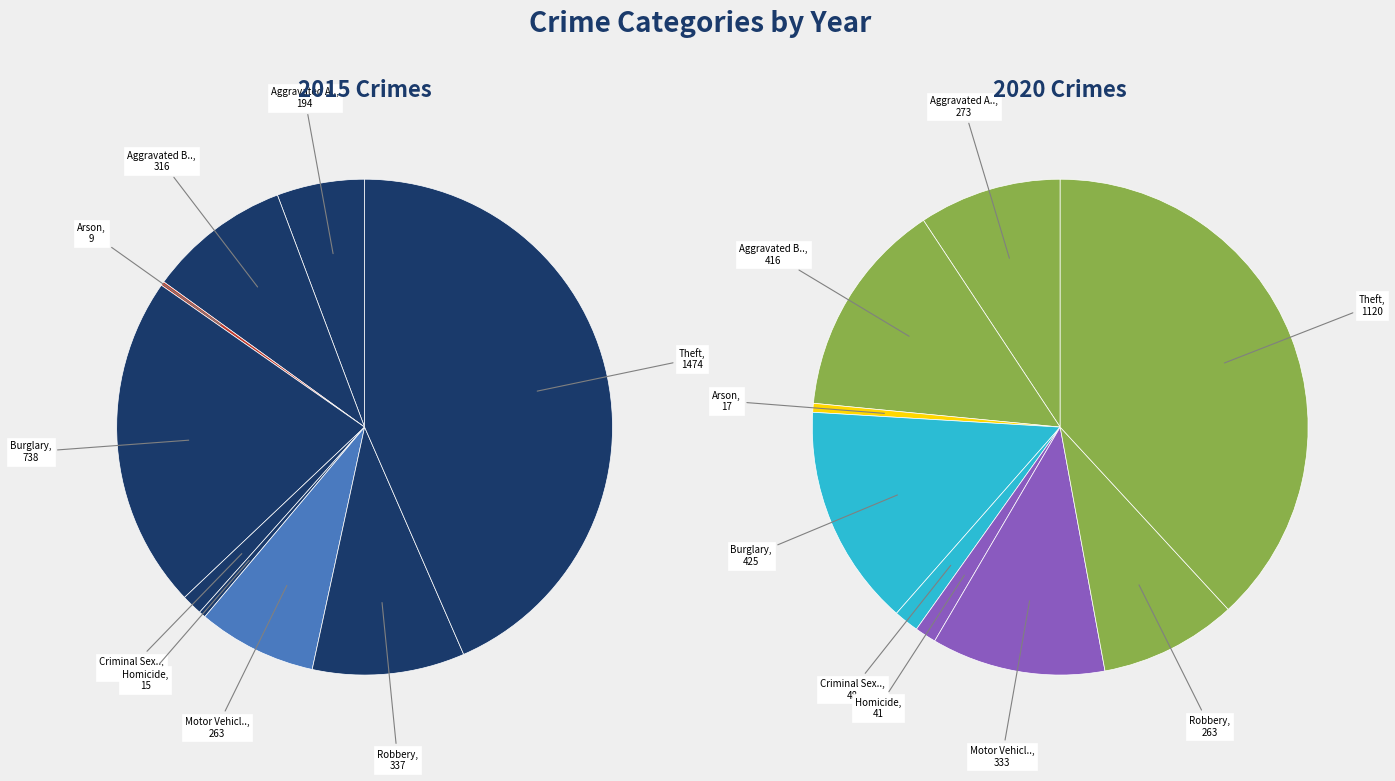

What portion of the pie excludes Arson?

99.7%